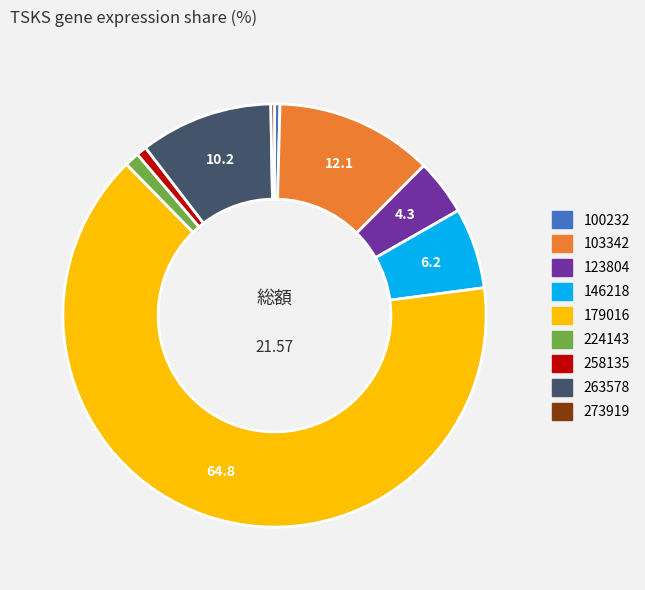

Which has a higher value, 146218 or 179016?

179016